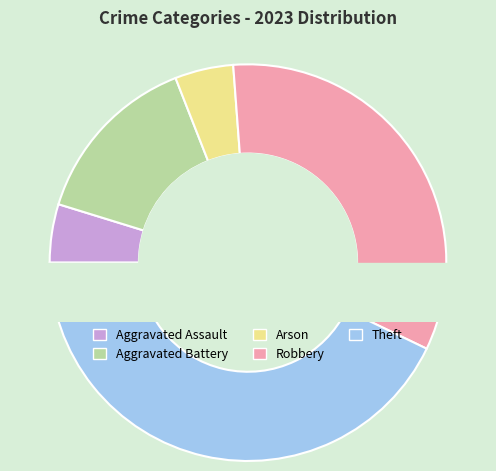

Does Aggravated Battery represent more than half of the total?

No